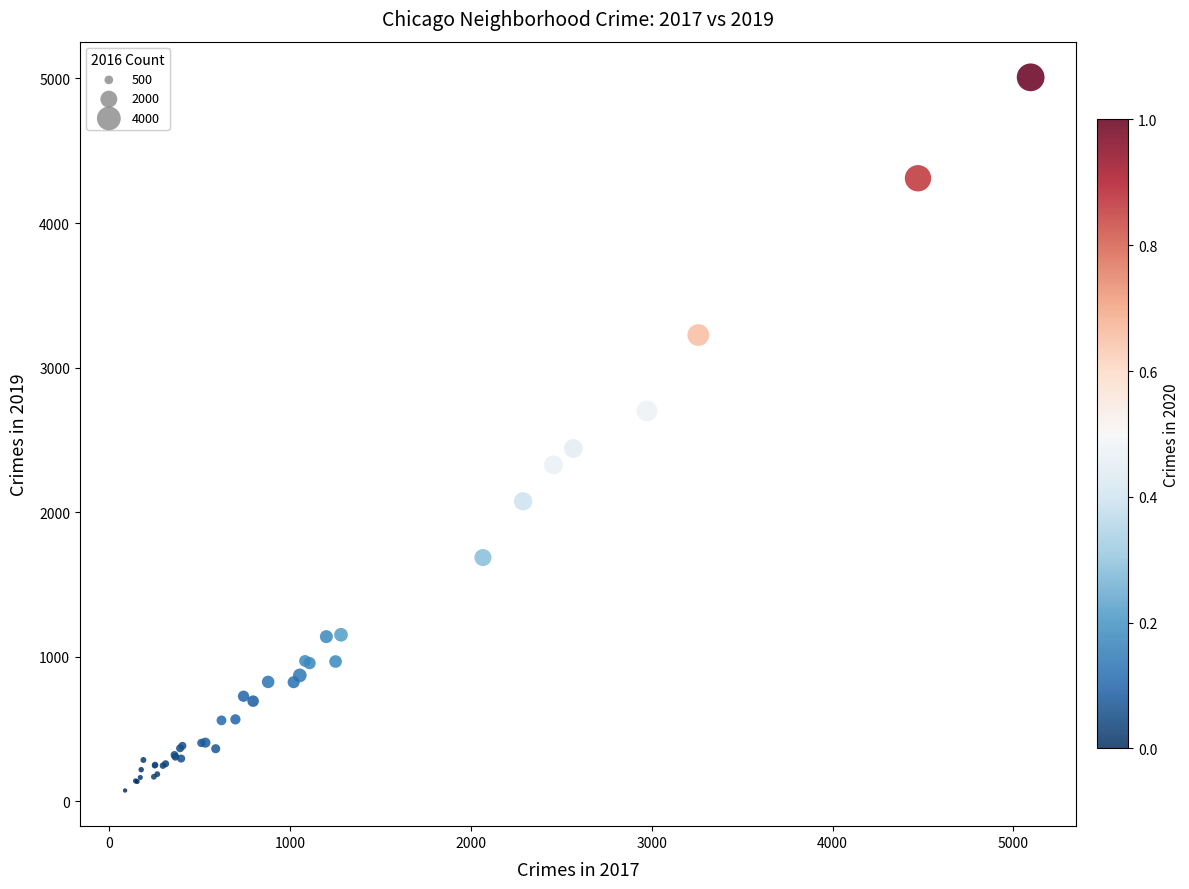

What Y value in the scatter plot is closest to 2542?

2441